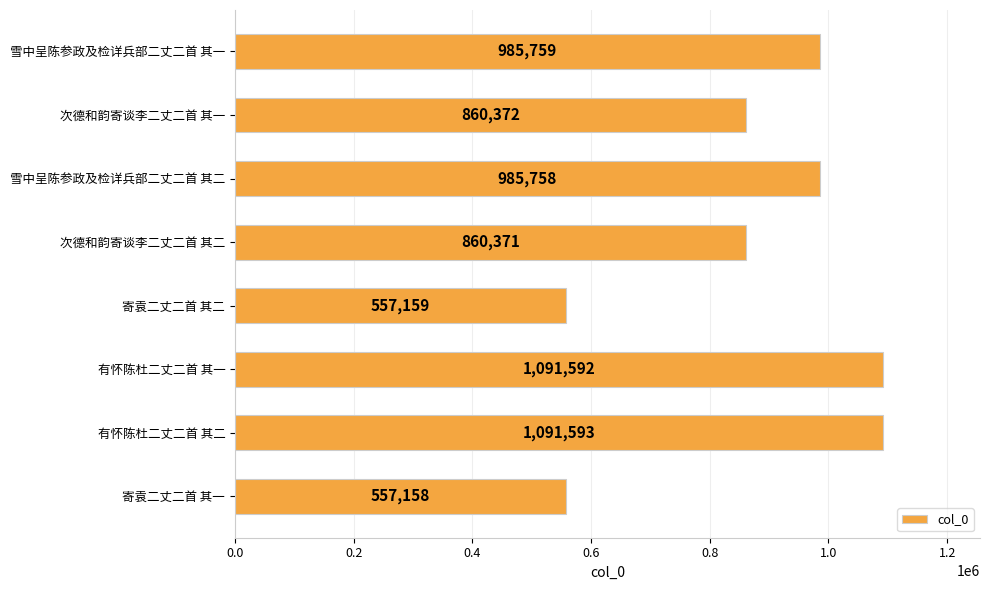

How many data points are less than 985758?

4